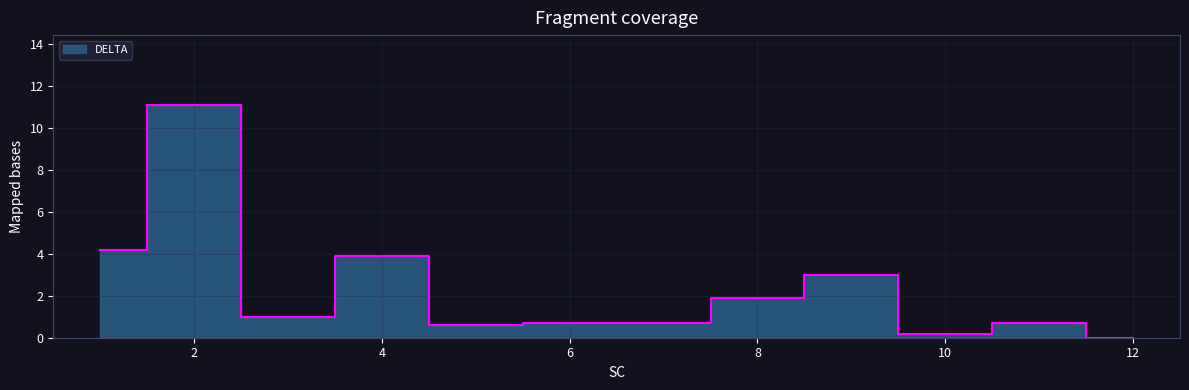

Reading left to right, extract all data points from this chart.

1=4.2	2=11.1	3=1.0	4=3.9	5=0.6	6=0.7	7=0.7	8=1.9	9=3.0	10=0.2	11=0.7	12=0.0